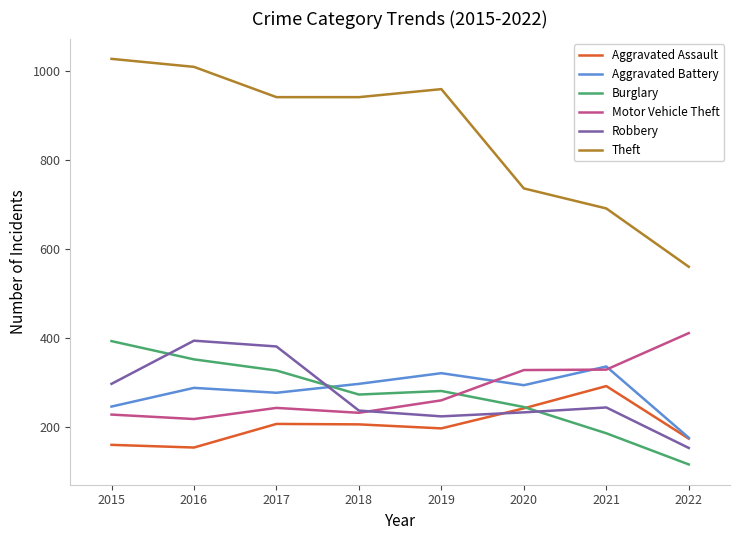

In Theft, how many points are higher than both neighbors (excluding endpoints)?

1